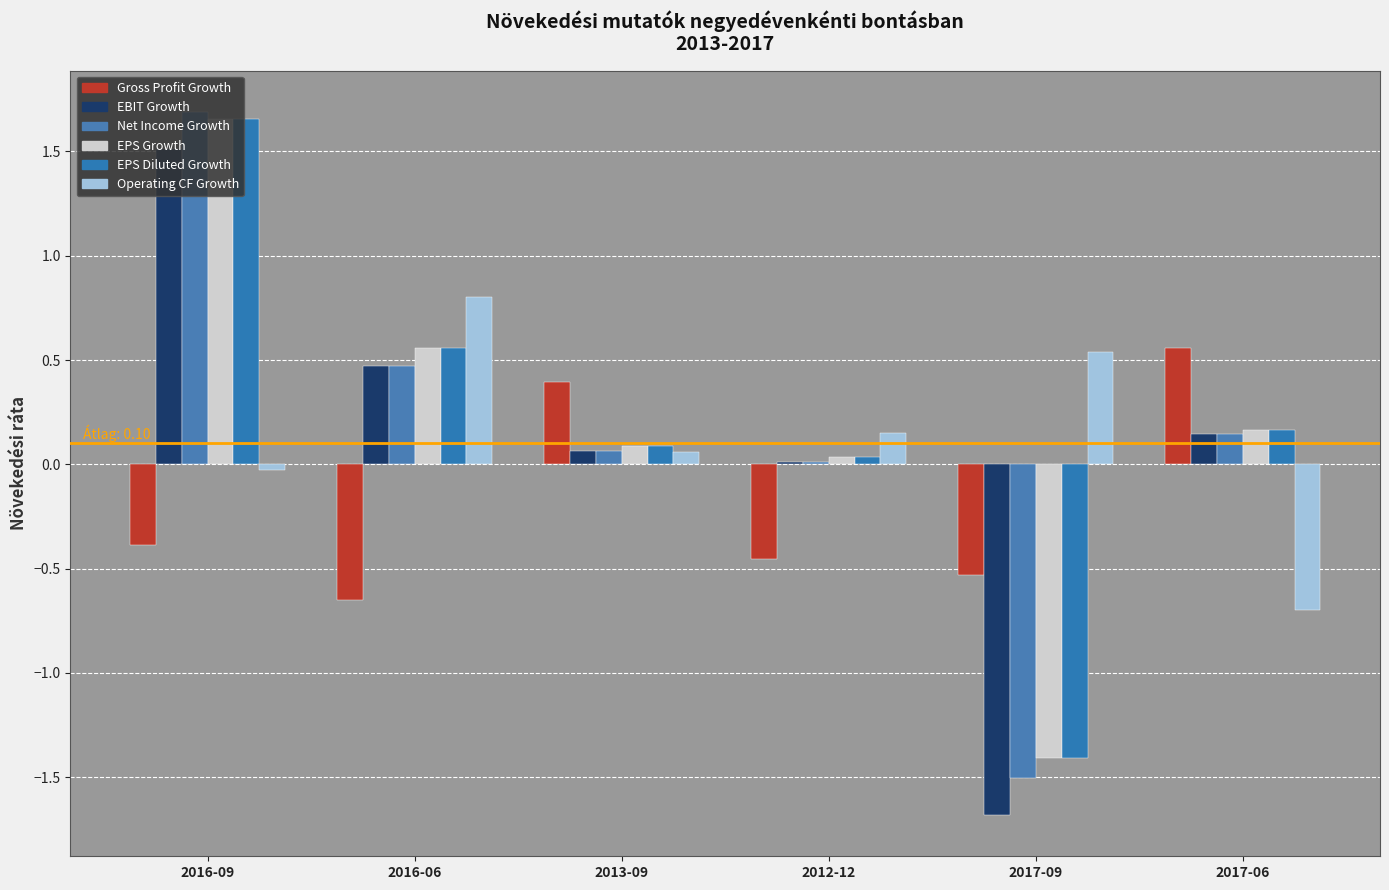

At which category is the sum across all series the highest?

2016-09